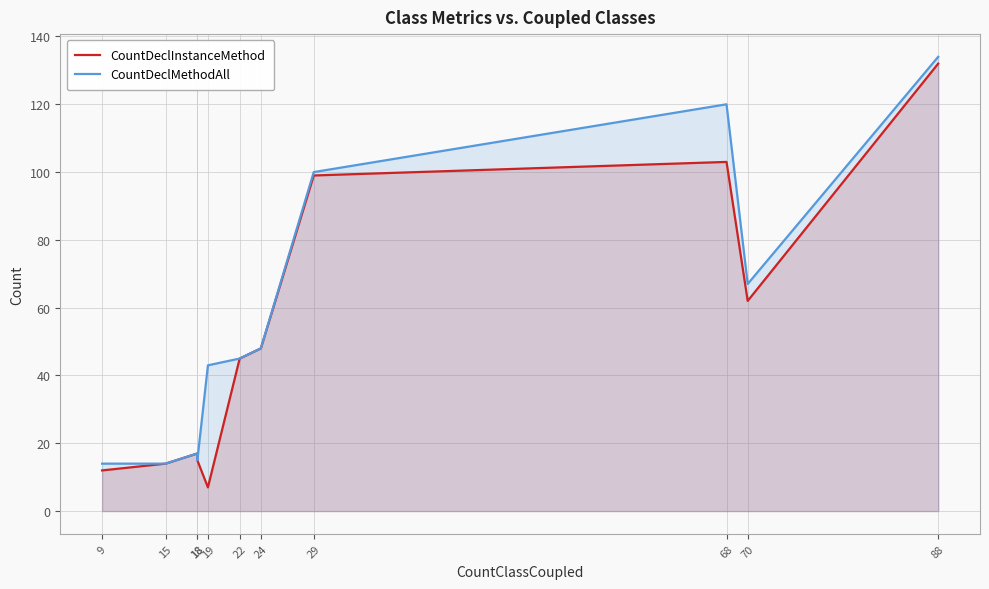

Reading left to right, extract all data points from this chart.

CountDeclInstanceMethod: 12	14	17	15	7	45	48	99	103	62	132
CountDeclMethodAll: 14	14	17	15	43	45	48	100	120	67	134